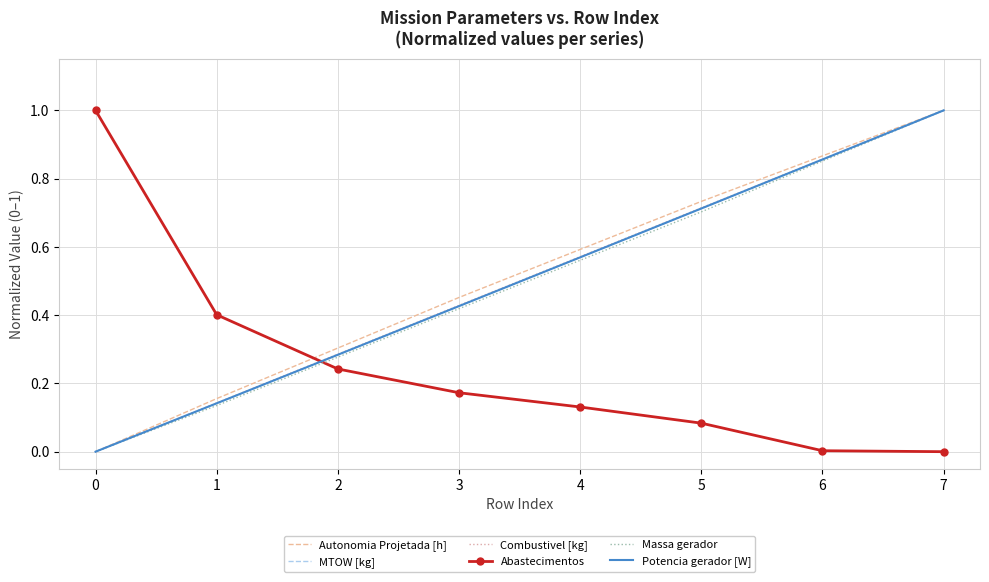

After their last crossing, which series has the higher values: Combustivel [kg] or Abastecimentos?

Combustivel [kg]